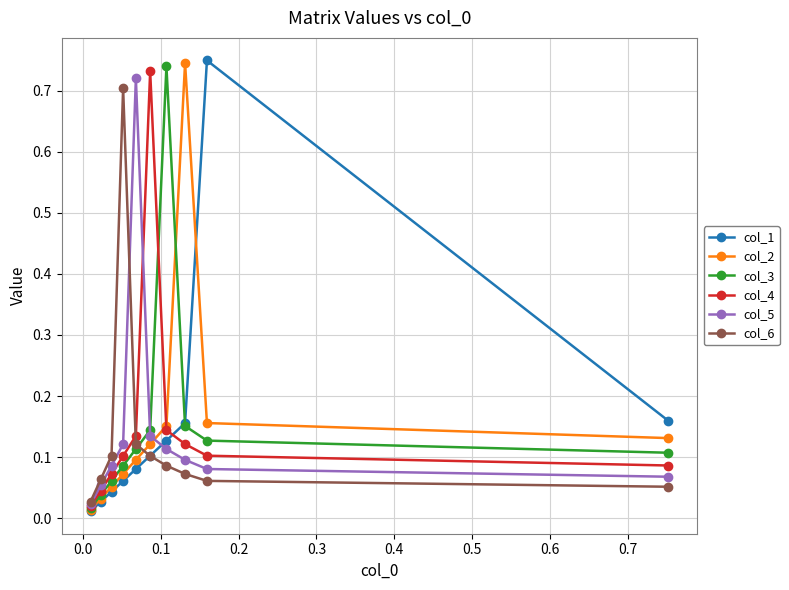

At how many categories does at least one series exceed 0?

10